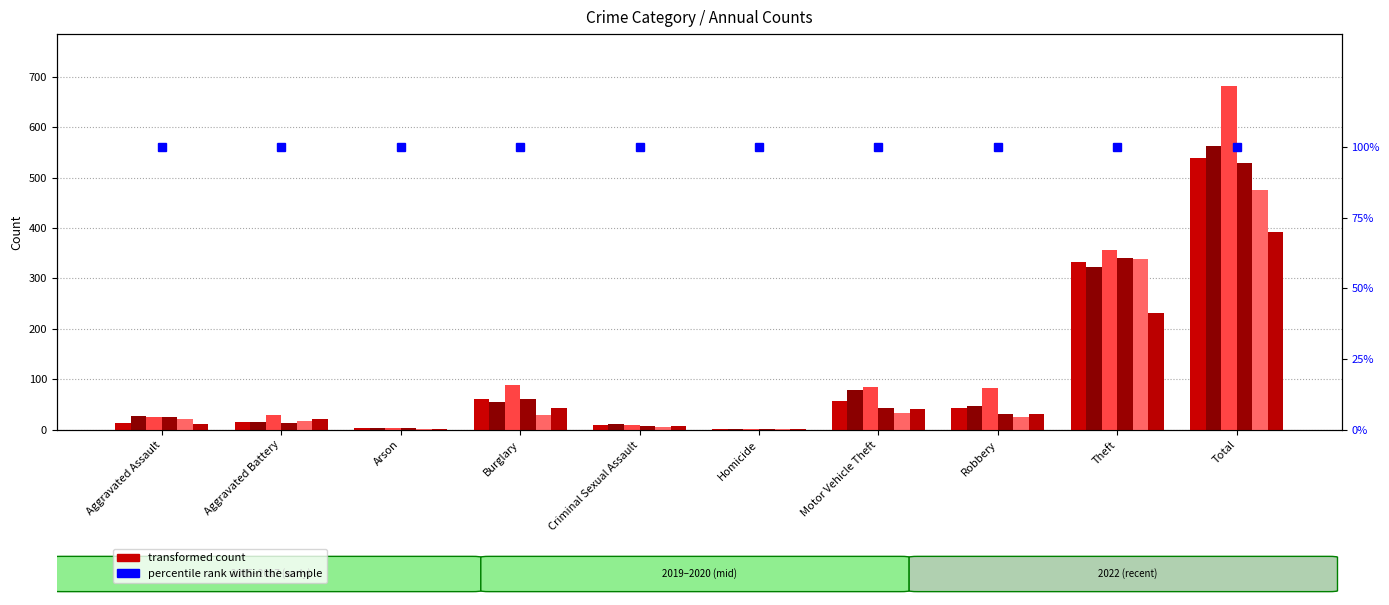

Reading left to right, list all the values displayed in this chart.

2015: 14	15	3	61	10	2	57	43	333	538
2016: 27	16	4	55	11	1	78	48	323	563
2017: 25	30	3	89	10	1	84	83	357	682
2019: 25	13	4	62	8	2	43	31	340	528
2020: 21	17	1	30	6	2	34	26	338	475
2022: 12	22	1	44	7	2	41	32	231	392